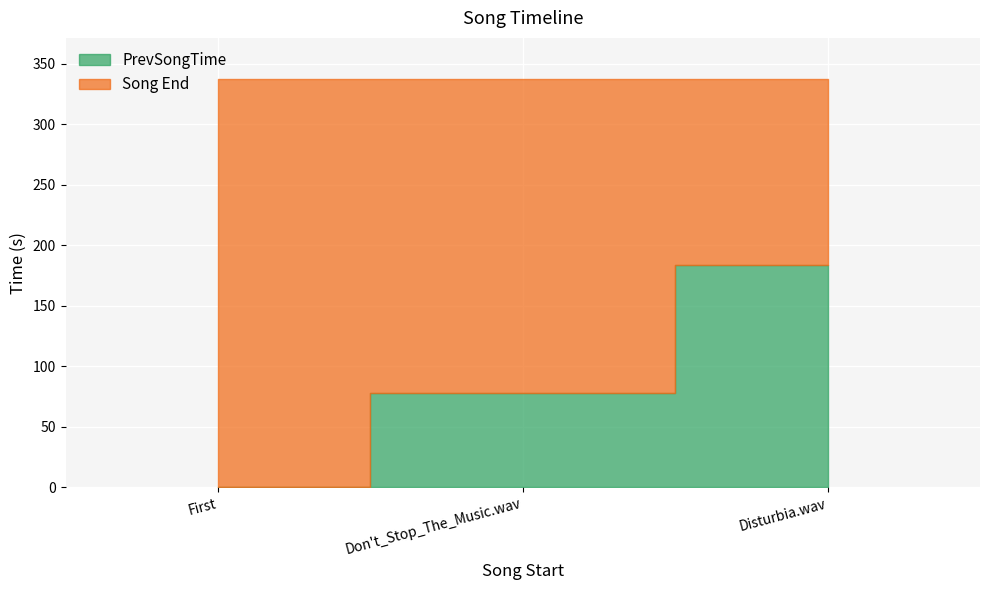

Is it true that Song End equals 102.2 at First?

False